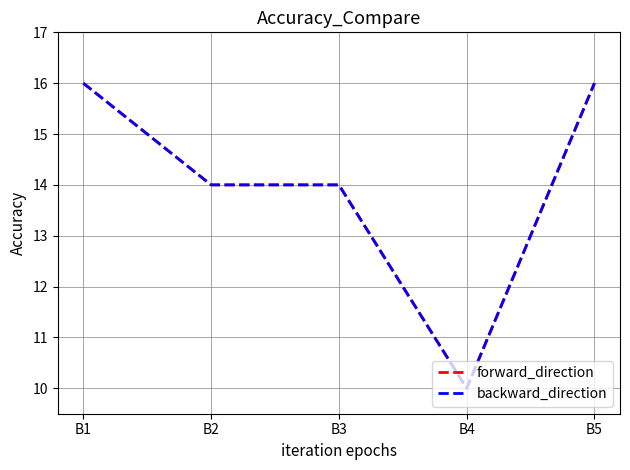

The forward_direction series shows 6 at B3. True or false?

False